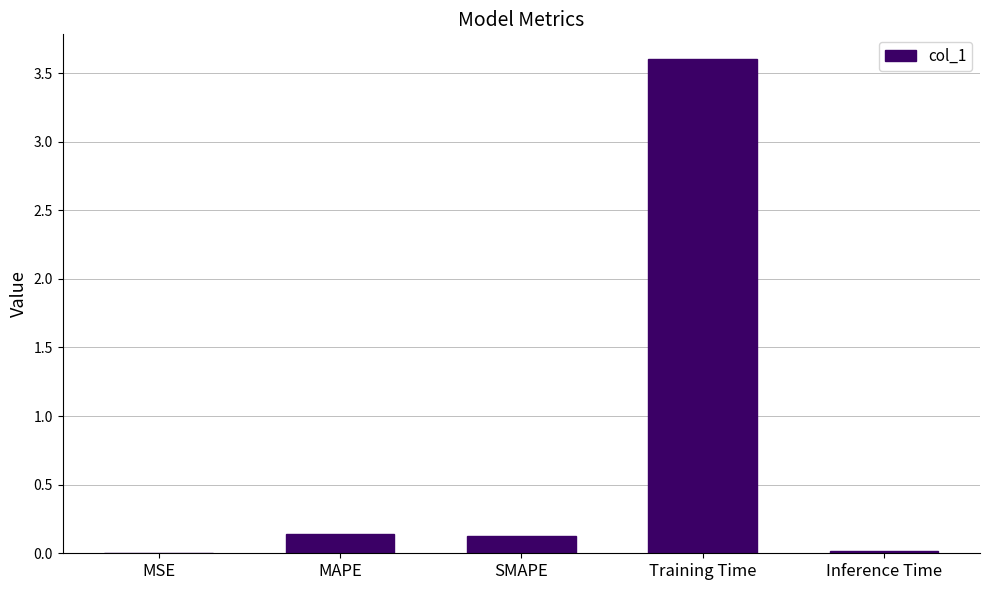

At which category does the chart reach its peak across all series?

Training Time